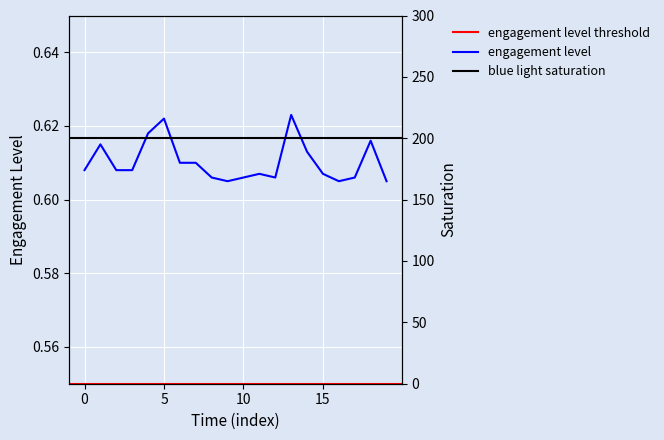

What is the maximum value shown in the chart?

236.8